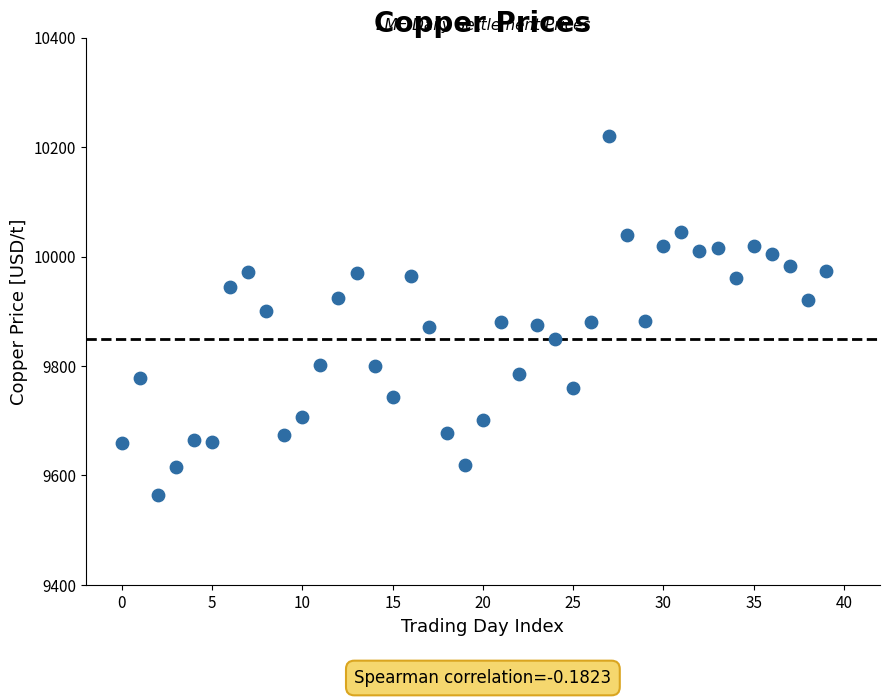

What is the range of Y values (max minus min)?

655.5